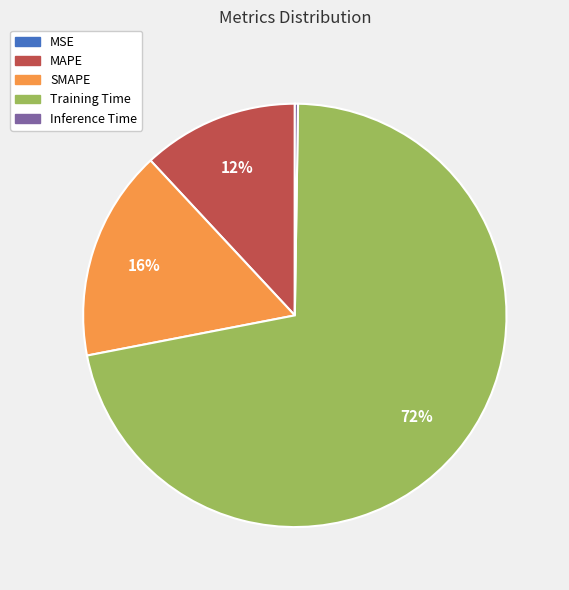

To the nearest percent, what is the difference between the largest and smallest slice percentages?

72%